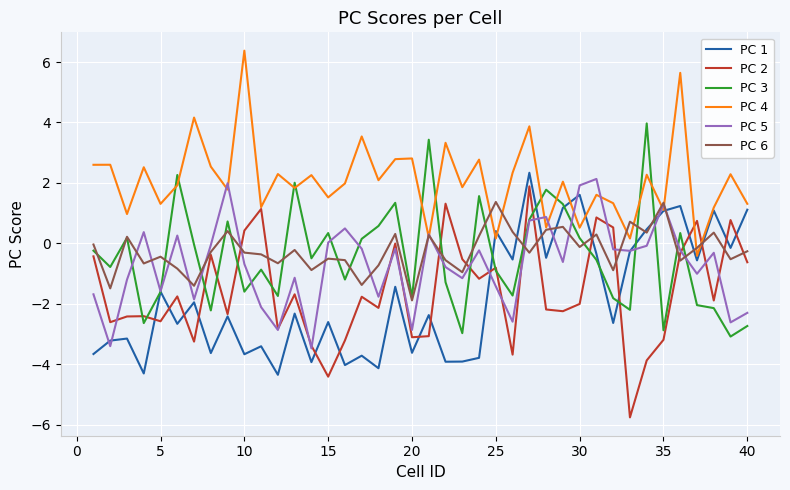

Which series has the largest total across all categories?

PC 4